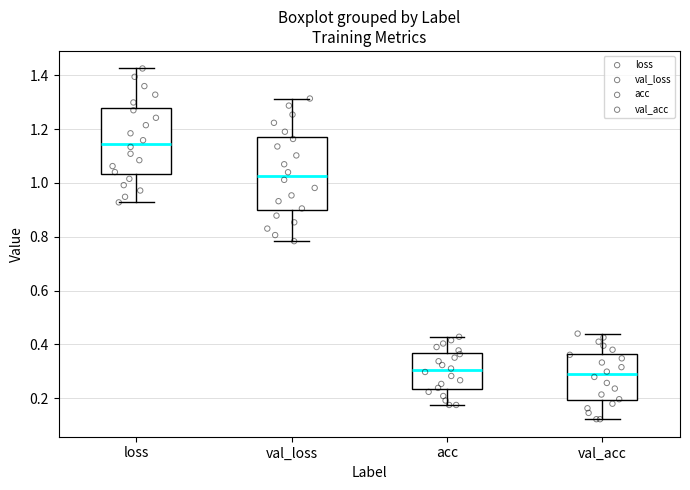

Reading left to right, transcribe this box plot: for each box, give where its median line is, the range the box spans, and where its two whiskers end, as read against the y-axis. The values are not printed on the chart, so give them approximately, as read against the axis.

loss: median 1.14, box 1.04 to 1.28, whiskers 0.92 to 1.42
val_loss: median 1.02, box 0.90 to 1.18, whiskers 0.78 to 1.32
acc: median 0.30, box 0.24 to 0.36, whiskers 0.18 to 0.42
val_acc: median 0.28, box 0.20 to 0.36, whiskers 0.12 to 0.44